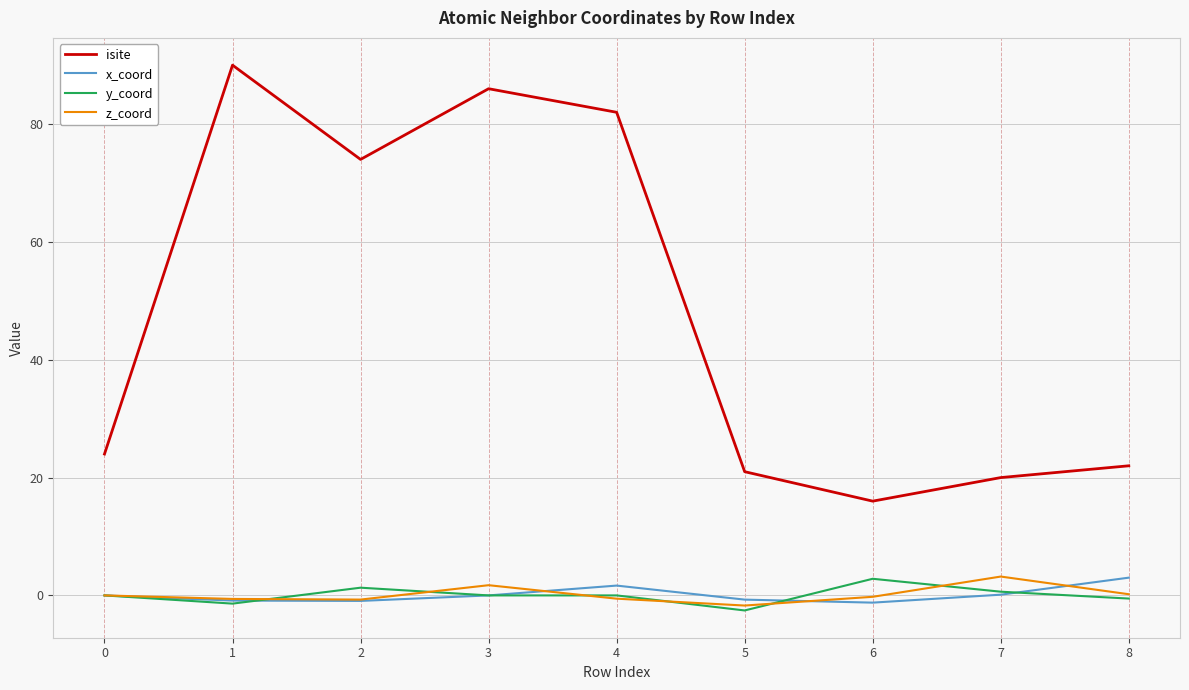

The isite series shows 42.4 at 0. True or false?

False